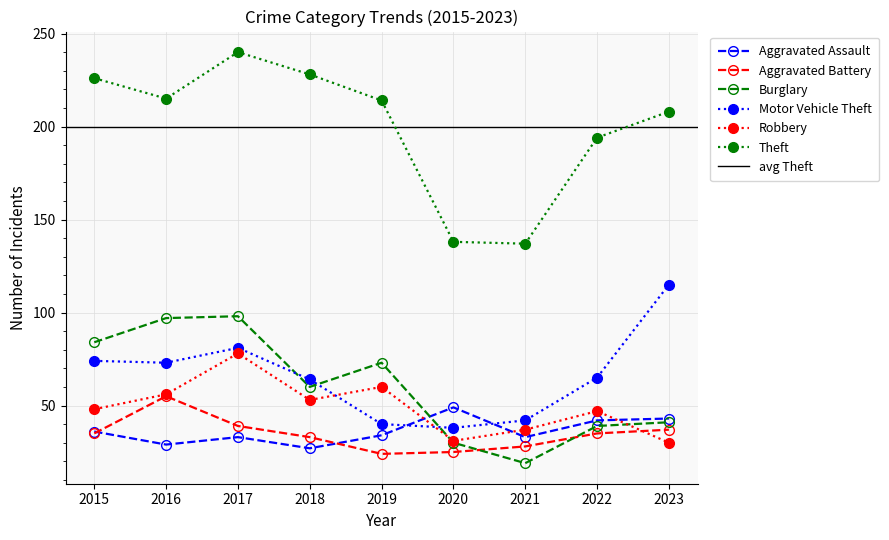

Reading left to right, what are all the values shown in this chart?

Aggravated Assault: 36	29	33	27	34	49	33	42	43
Aggravated Battery: 35	55	39	33	24	25	28	35	37
Burglary: 84	97	98	60	73	30	19	39	41
Motor Vehicle Theft: 74	73	81	64	40	38	42	65	115
Robbery: 48	56	78	53	60	31	37	47	30
Theft: 226	215	240	228	214	138	137	194	208